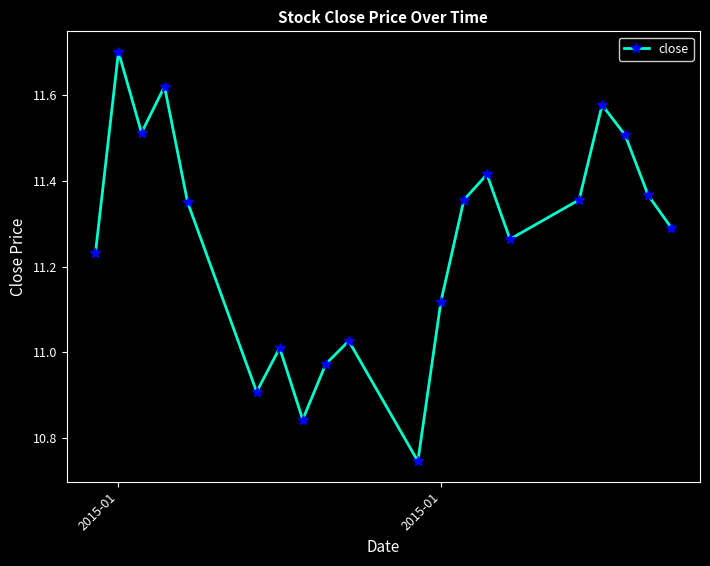

How many points are higher than both their immediate neighbors (excluding endpoints)?

6